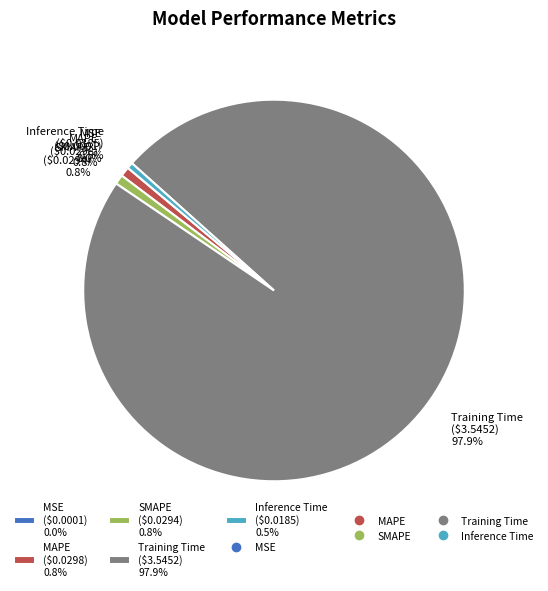

Does any single category account for the majority?

Yes